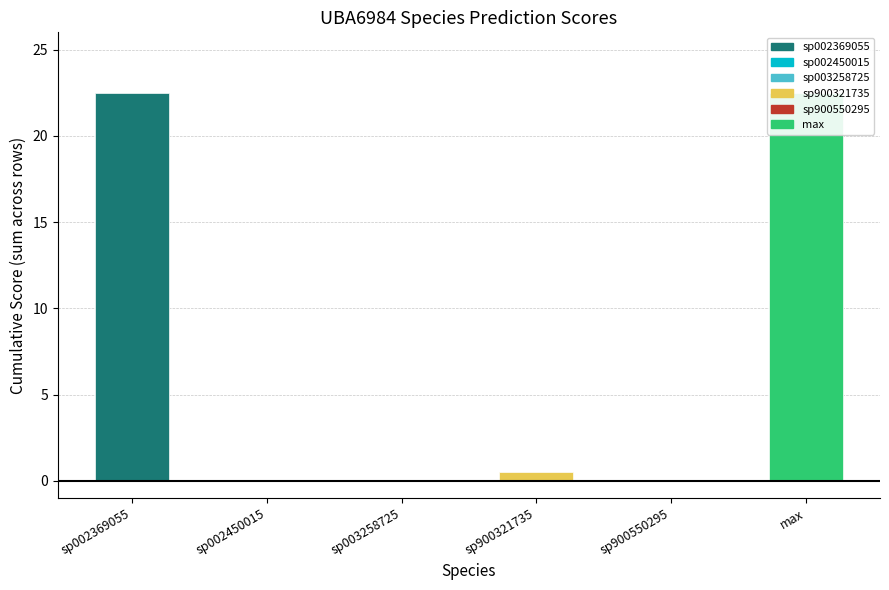

How many values in s__UBA6984 sp900321735 are above zero?

1